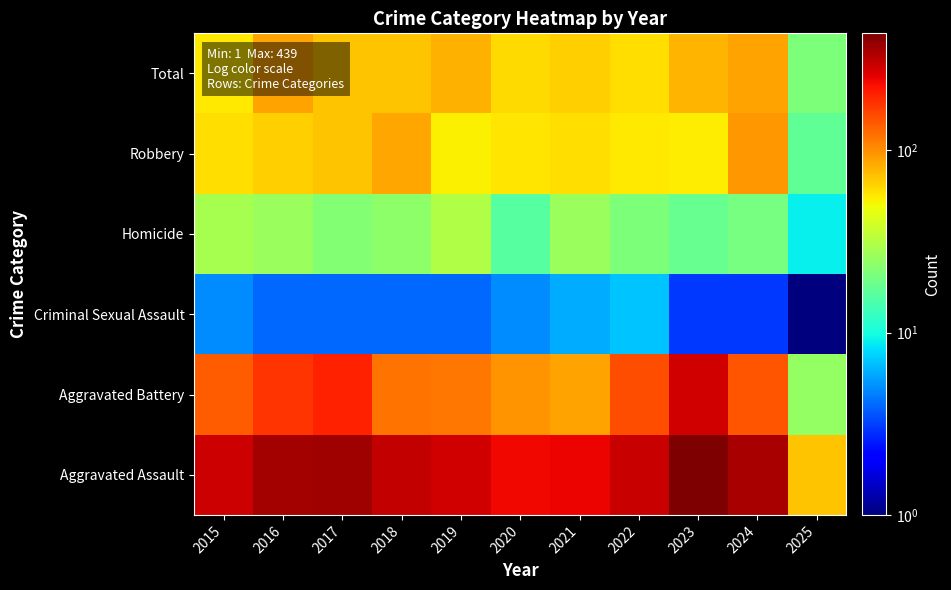

Reading right to left, extract all data points from this chart.

Total: 2025=21	2024=88	2023=79	2022=61	2021=66	2020=62	2019=80	2018=72	2017=72	2016=88	2015=56
Robbery: 2025=17	2024=95	2023=55	2022=56	2021=60	2020=57	2019=53	2018=86	2017=71	2016=66	2015=60
Homicide: 2025=9	2024=20	2023=18	2022=21	2021=26	2020=16	2019=31	2018=24	2017=22	2016=26	2015=29
Criminal Sexual Assault: 2025=1	2024=3	2023=3	2022=7	2021=6	2020=5	2019=4	2018=4	2017=4	2016=4	2015=5
Aggravated Battery: 2025=25	2024=144	2023=284	2022=151	2021=88	2020=97	2019=116	2018=121	2017=202	2016=178	2015=139
Aggravated Assault: 2025=72	2024=350	2023=439	2022=296	2021=246	2020=237	2019=284	2018=307	2017=371	2016=362	2015=289